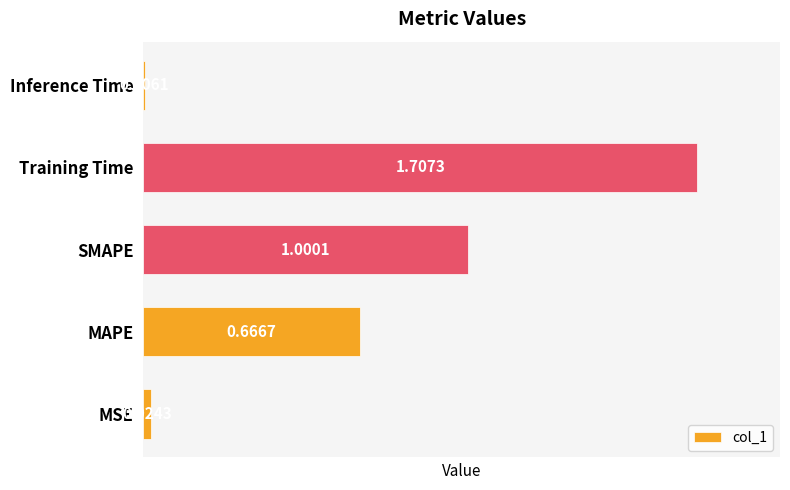

List the labels in order of value, smallest first.

Inference Time, MSE, MAPE, SMAPE, Training Time